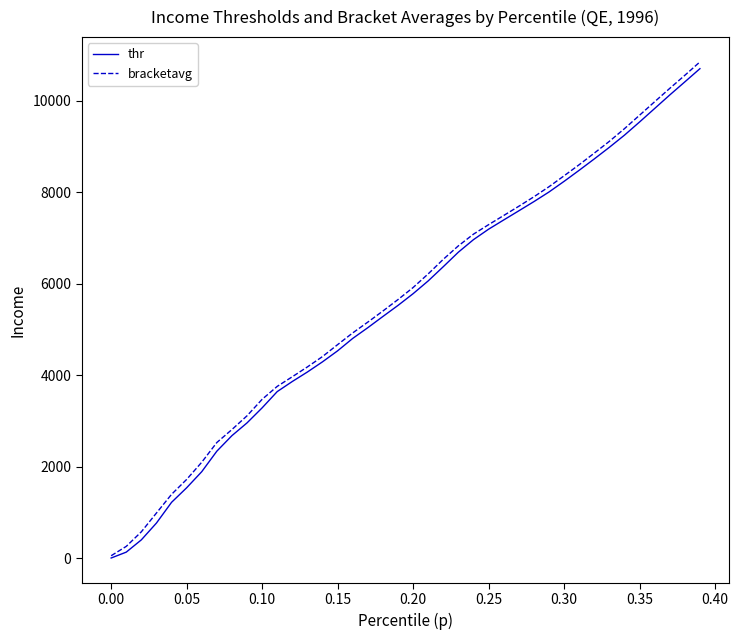

What is the maximum value shown in the chart?

10845.9